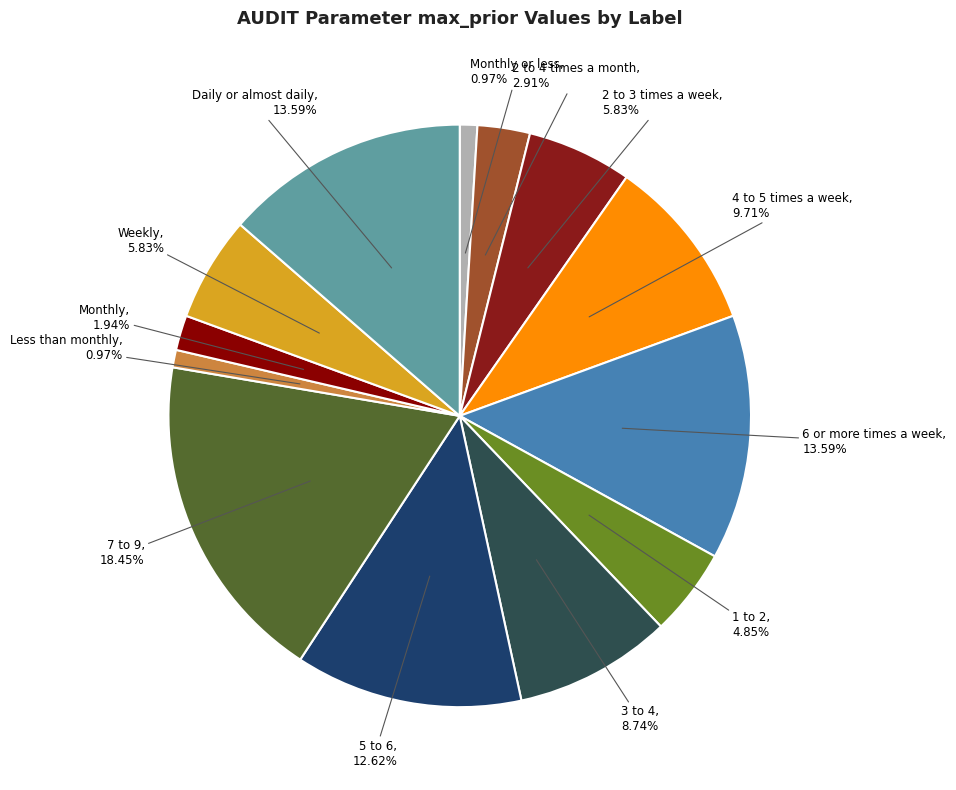

What is the ratio of the value at Monthly to the value at 7 to 9?

0.1